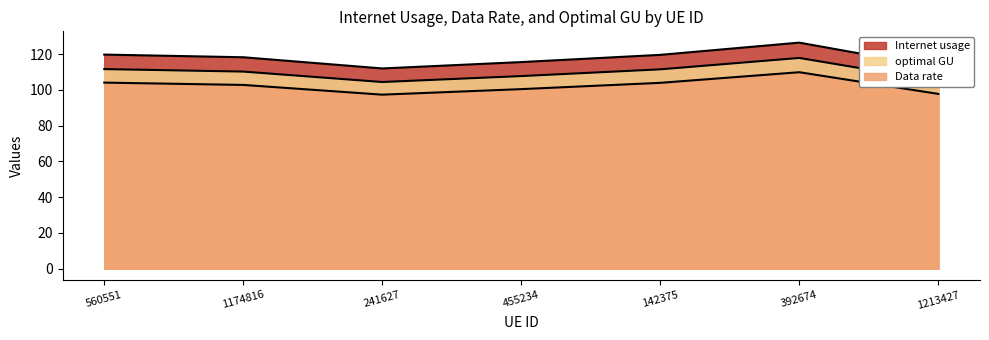

True or false: Internet usage and Data rate intersect in this chart.

False